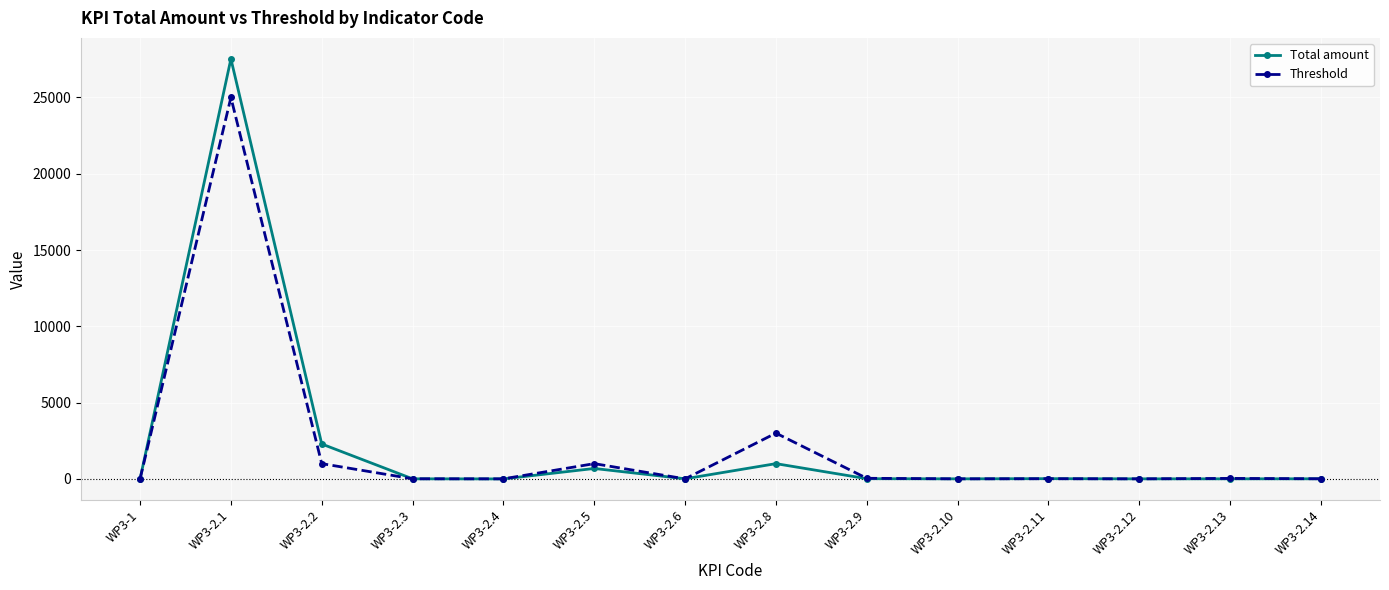

What is the value of the Total amount point at the 13th from the left?

5